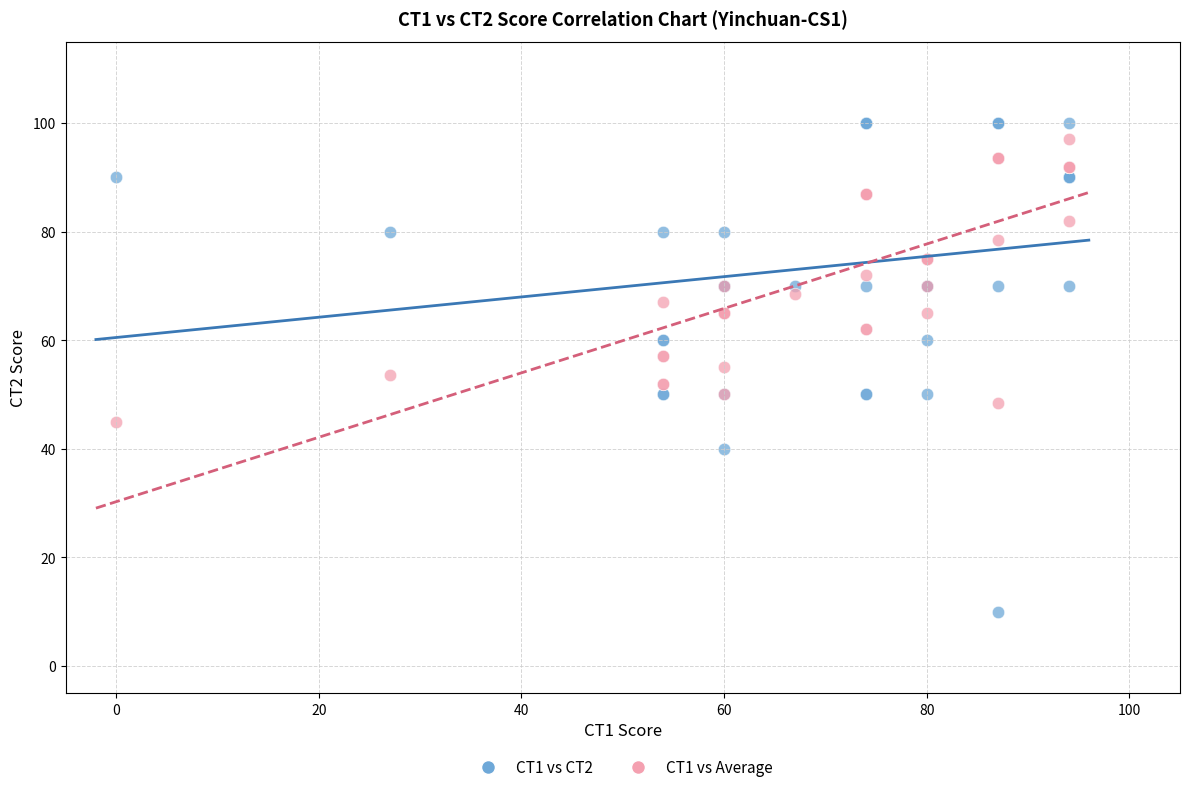

What are all the series names shown in the legend?

CT1 vs CT2, CT1 vs Average